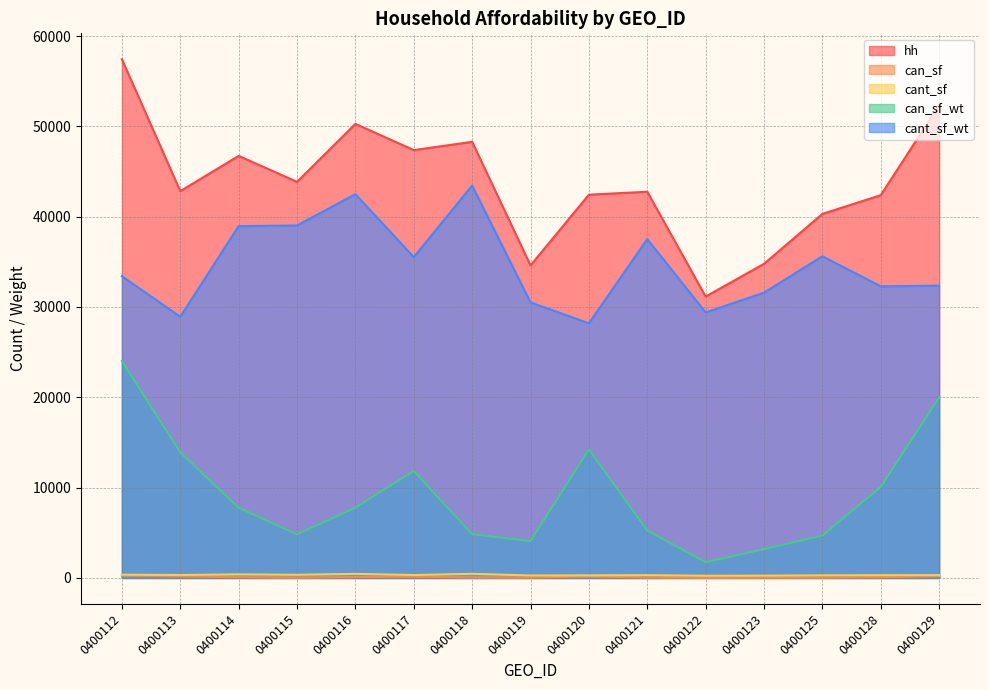

True or false: can_sf_wt and hh intersect in this chart.

False